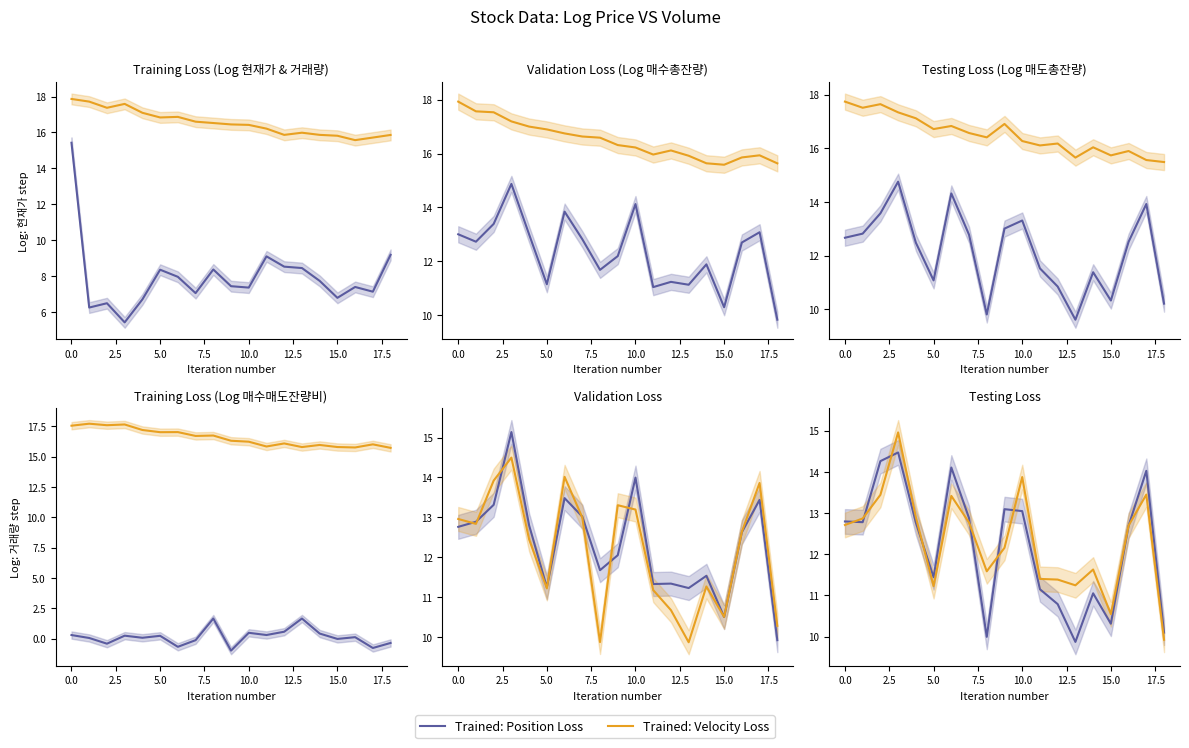

How many values in the Trained: Velocity Loss series are below 12?

8